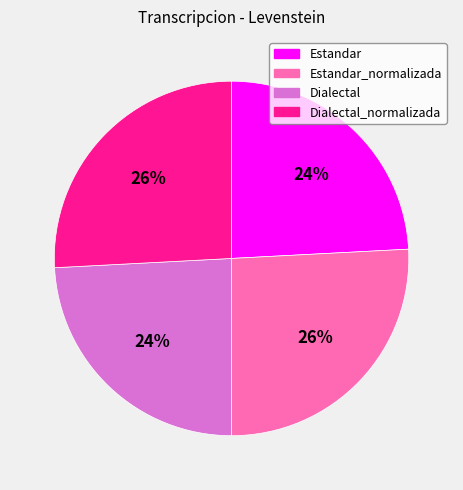

To the nearest percent, what is the average slice percentage?

25%